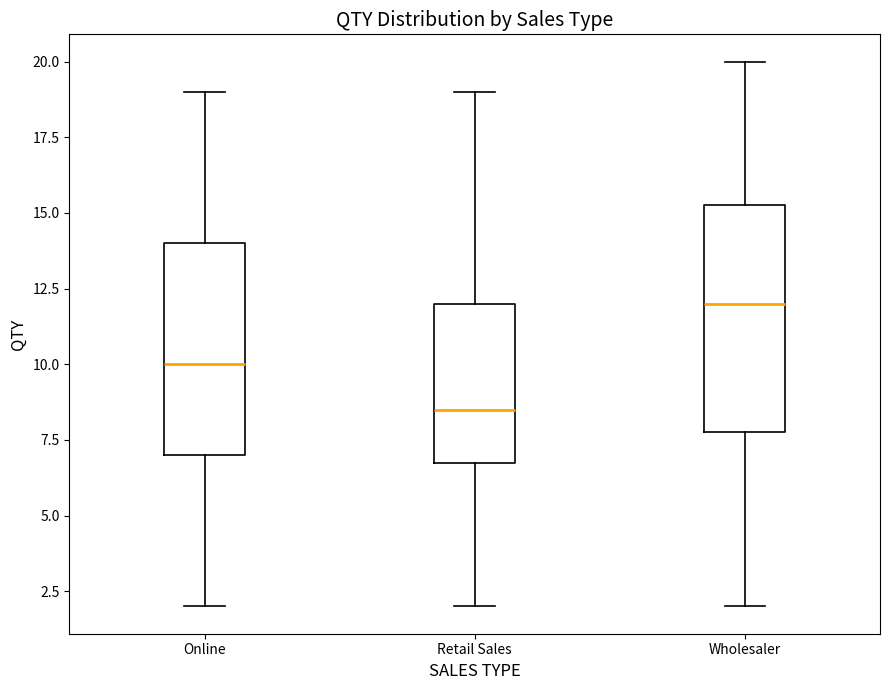

Which box is the tallest, from its lower edge to its upper edge?

Wholesaler